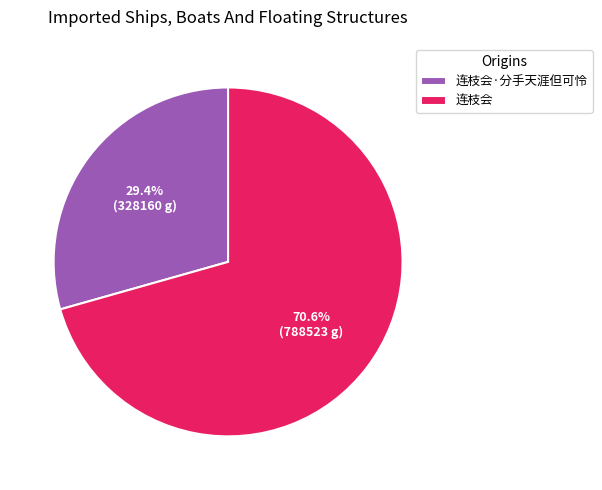

Do 连枝会·分手天涯但可怜 and 连枝会 together represent more than half of the pie?

Yes